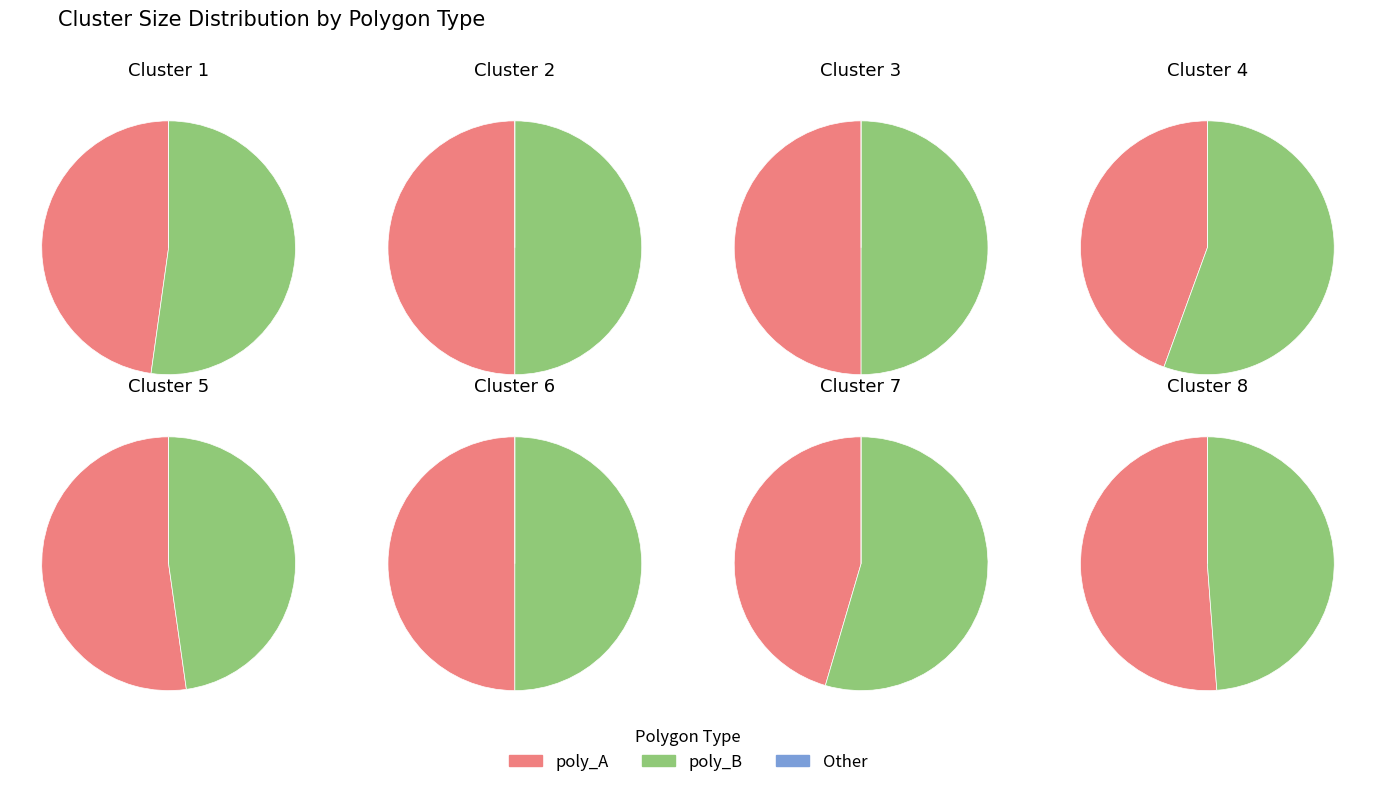

What percentage do Cluster 5 and Cluster 7 together represent?

26.3%